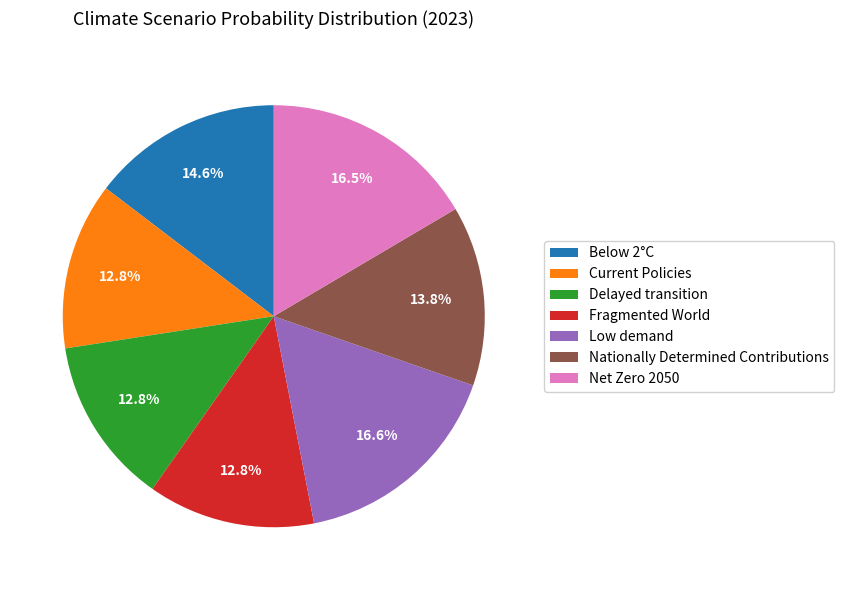

Combined, do Below 2°C and Fragmented World account for over 50%?

No